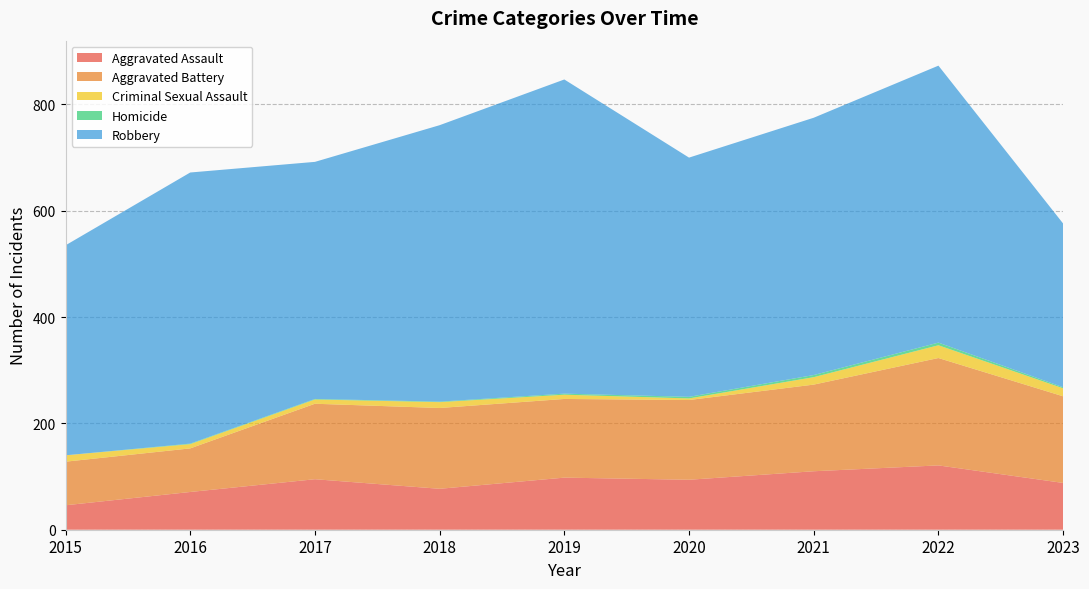

Reading left to right, transcribe all the data shown in this chart.

Aggravated Assault: 46	71	95	77	98	94	110	121	88
Aggravated Battery: 82	82	142	152	148	150	163	202	163
Criminal Sexual Assault: 12	8	8	11	8	3	14	24	15
Homicide: 0	1	1	1	2	3	4	5	2
Robbery: 395	510	446	520	591	450	484	521	308